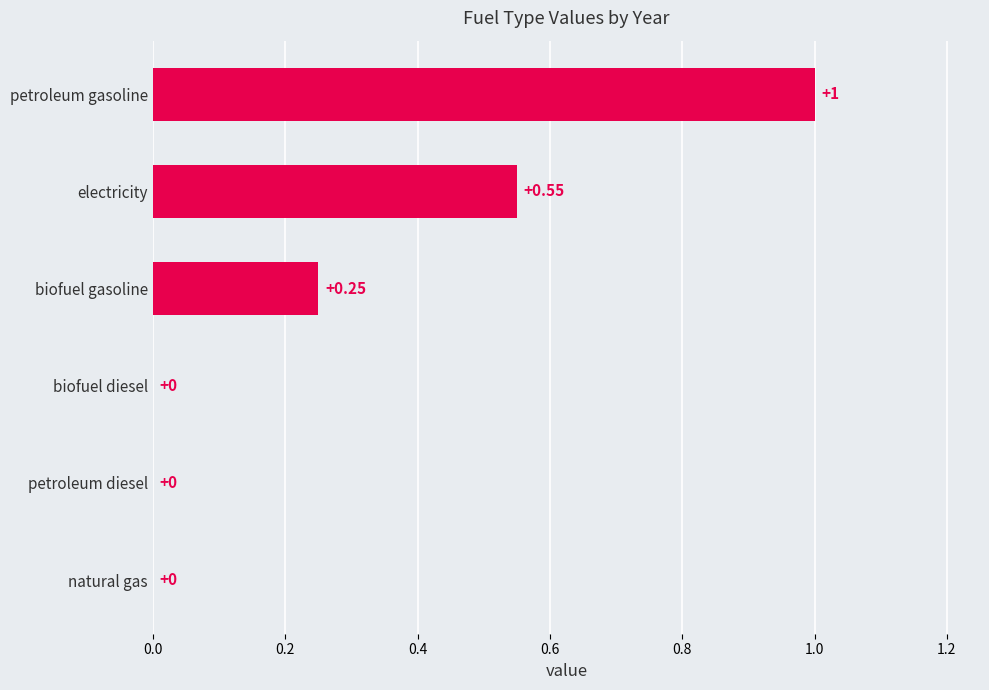

Which has a higher value, biofuel gasoline or biofuel diesel?

biofuel gasoline